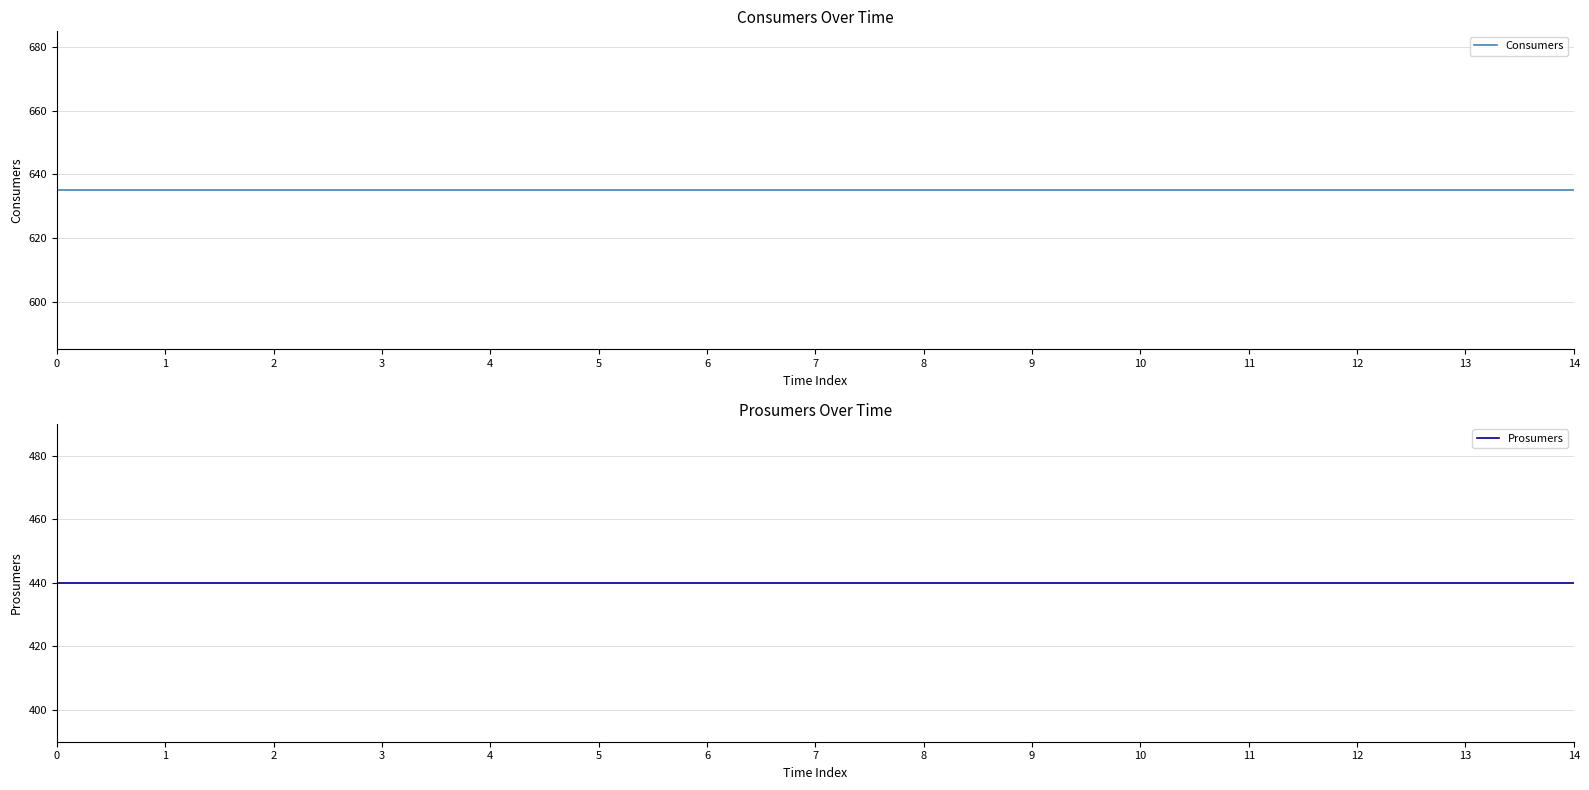

True or false: Consumers and Prosumers cross at least once.

False